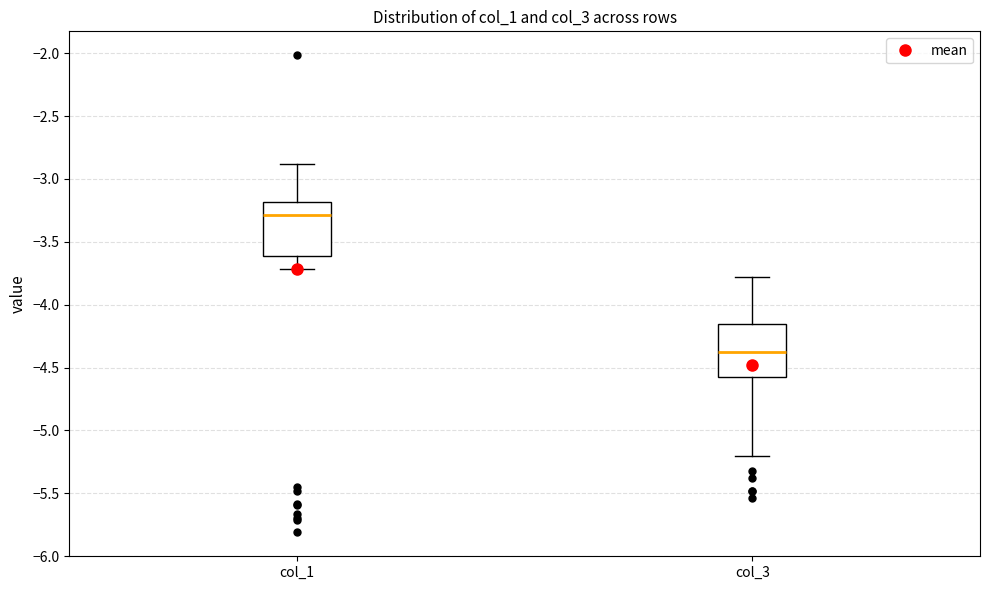

Where is the upper edge of the box for col_1 on the y-axis? The values are not printed on the chart, so give them approximately, as read against the axis.

-3.20